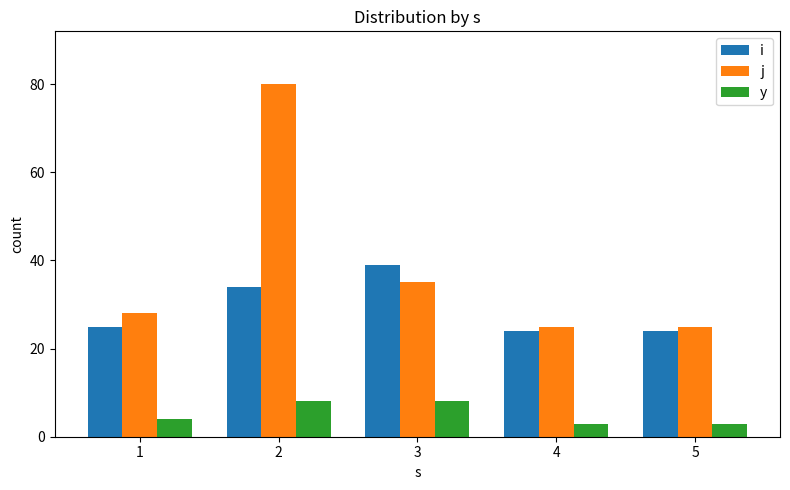

Which series has the widest spread of values?

j